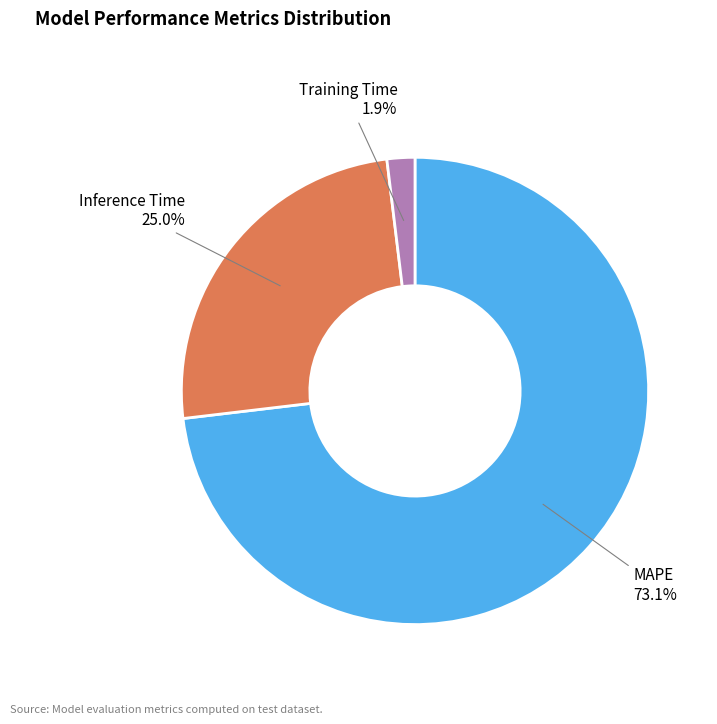

Does Training Time account for over 50% of the chart?

No